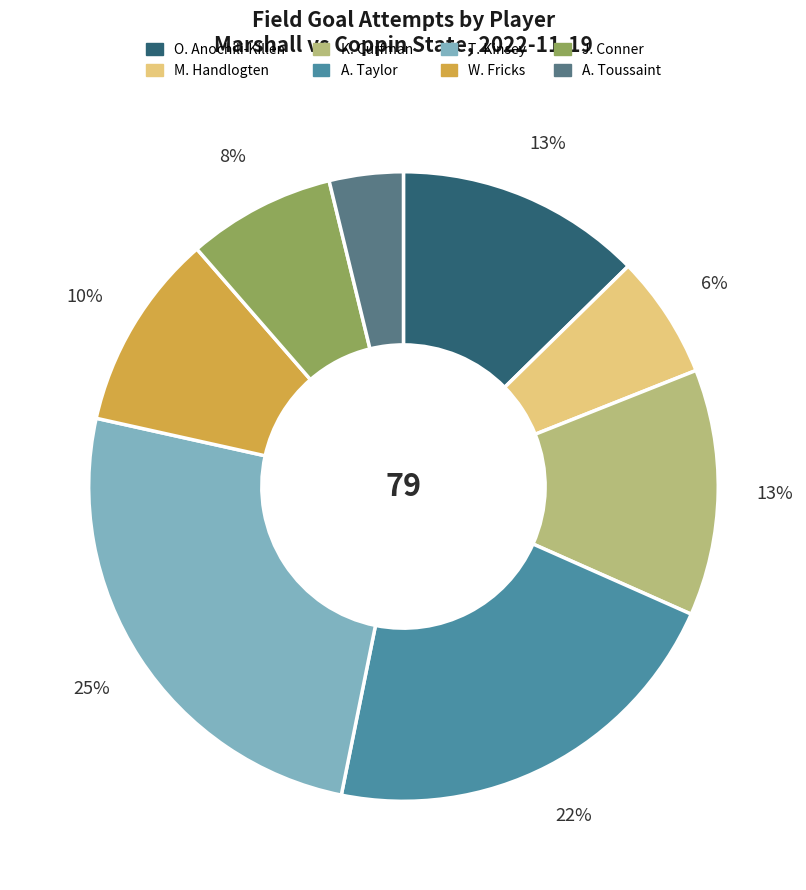

Which has a higher value, K. Curfman or J. Conner?

K. Curfman